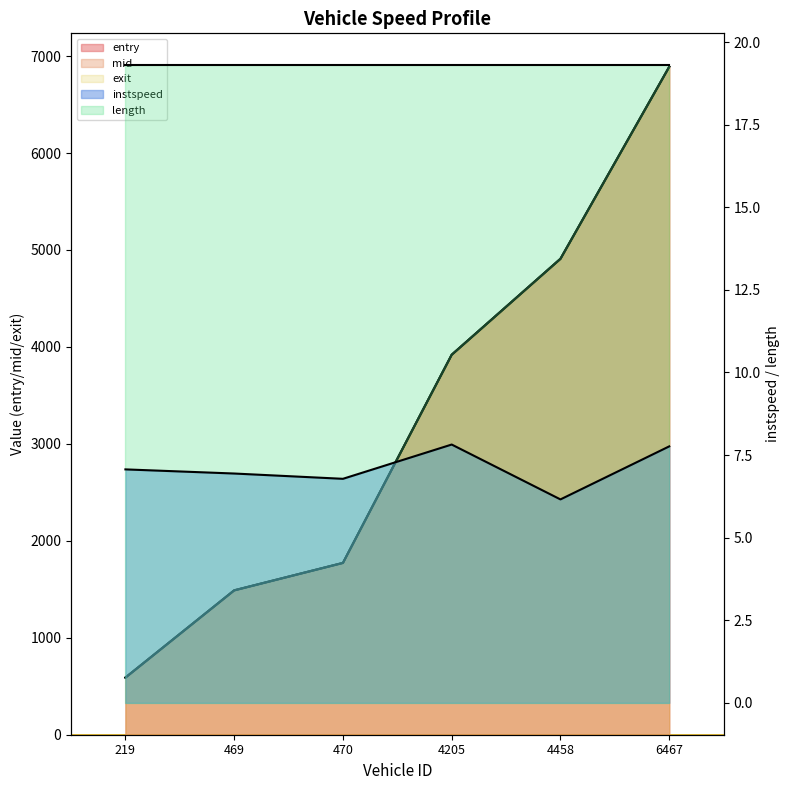

What is the highest value of the mid series?

6889.2